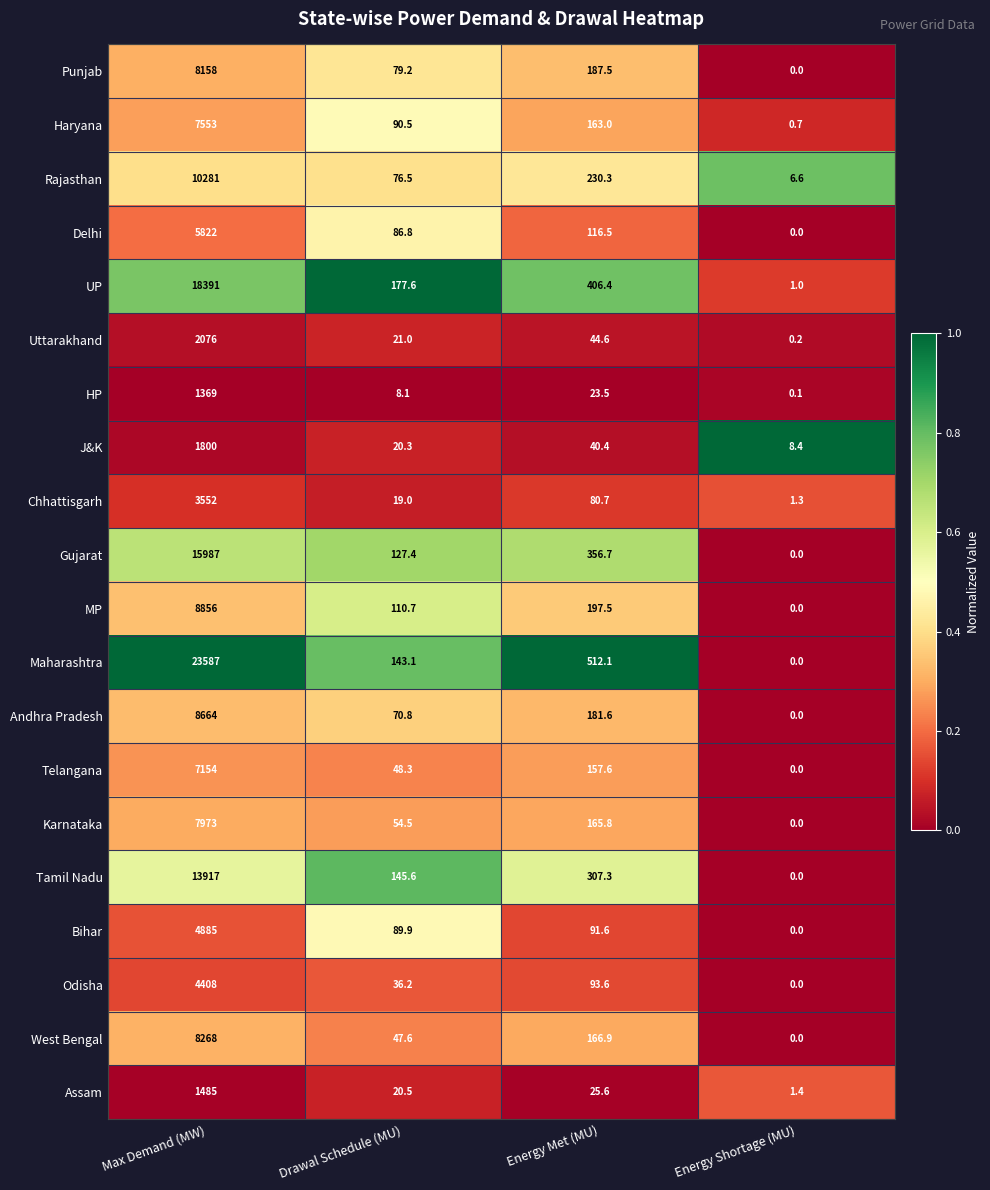

What is the difference between the maximum and minimum values in the Gujarat series?

15987.0